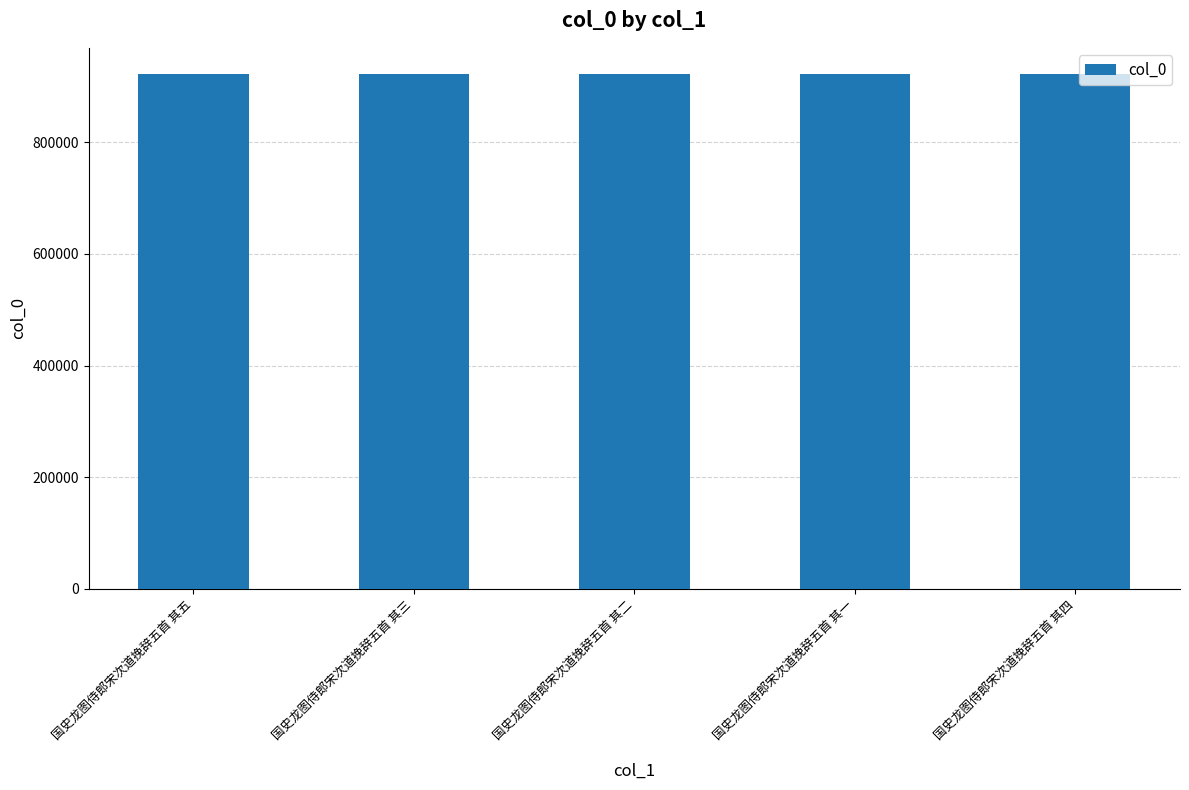

How many data points does each series have?

5